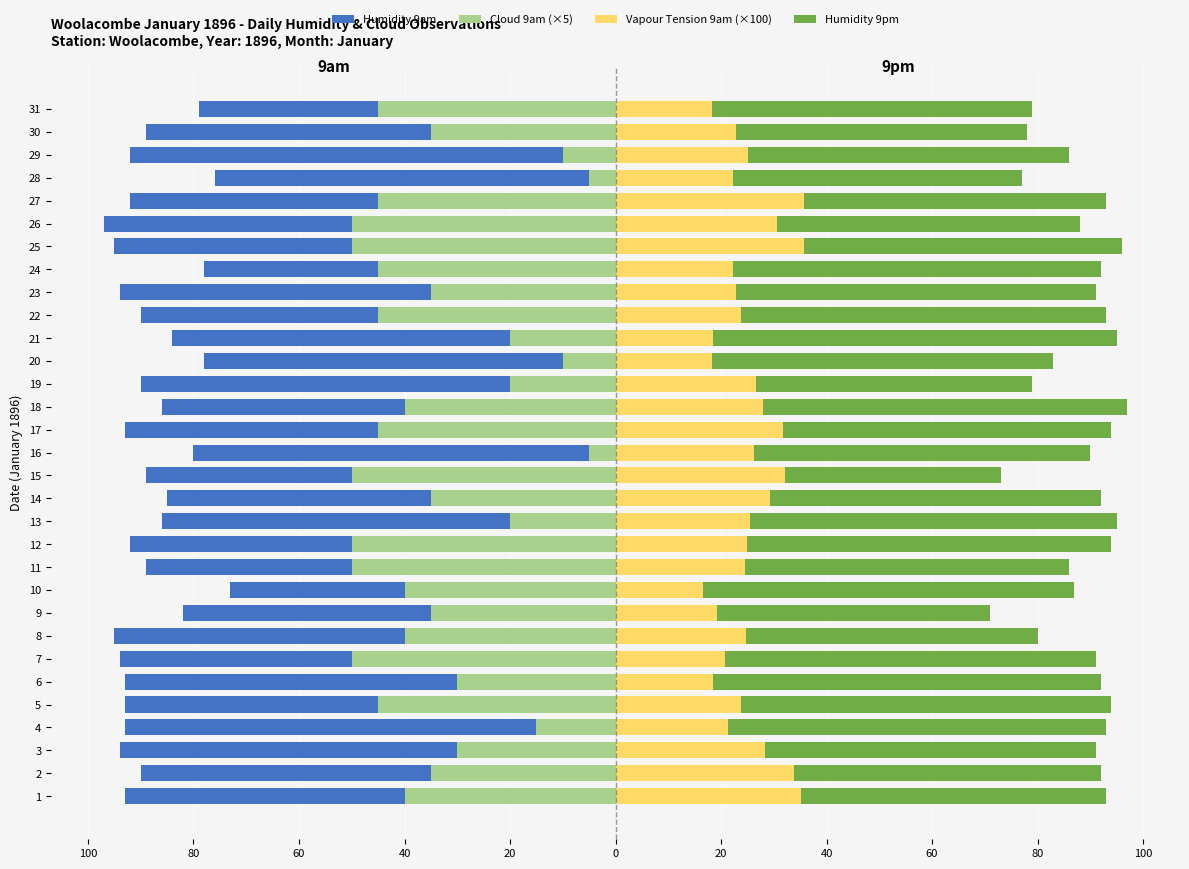

Which series changed the most between 2 and 4?

Cloud 9am (×5)